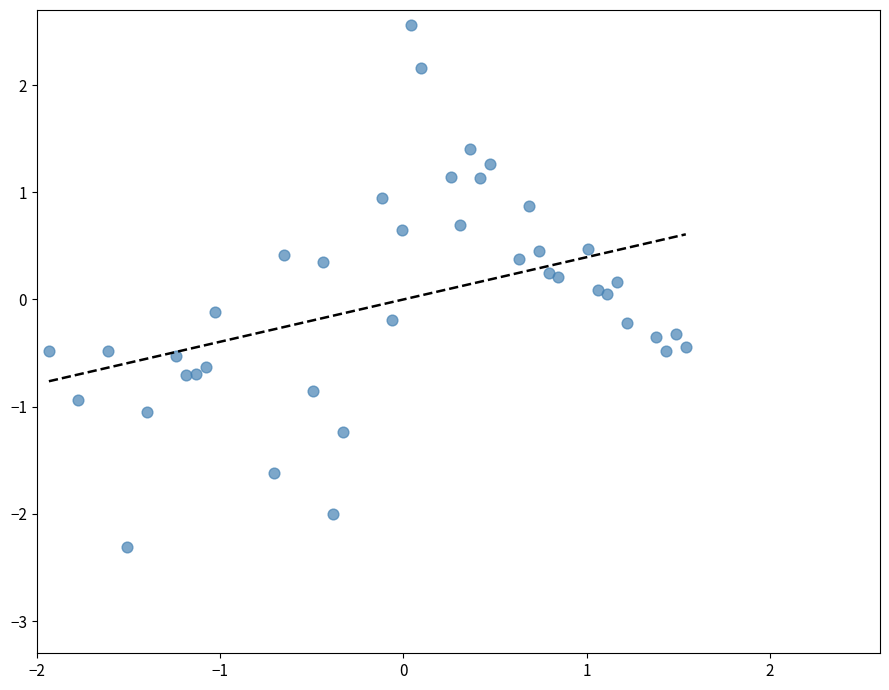

What is the range of Y values (max minus min)?

4.9